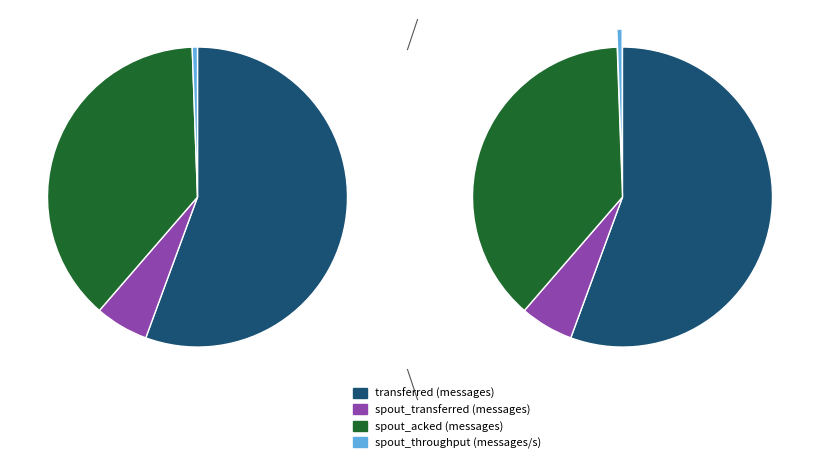

To the nearest percent, what percentage of the pie is 13?

6%